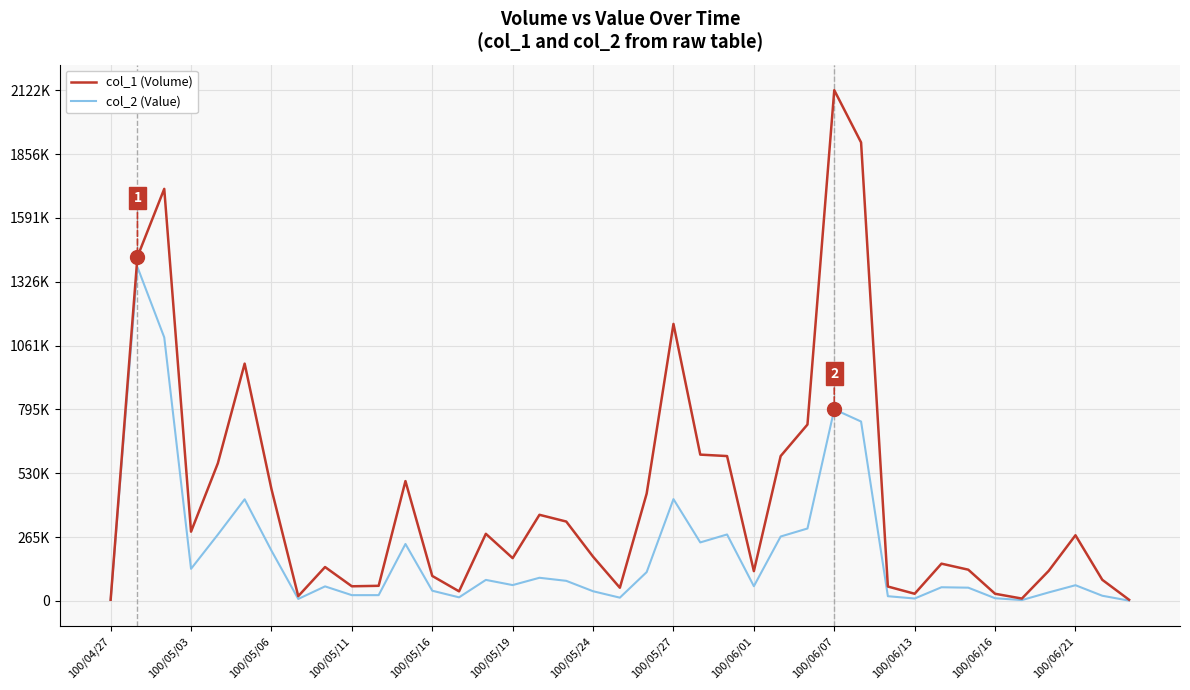

True or false: col_1 (Volume) has more than 2 interior local peaks.

True